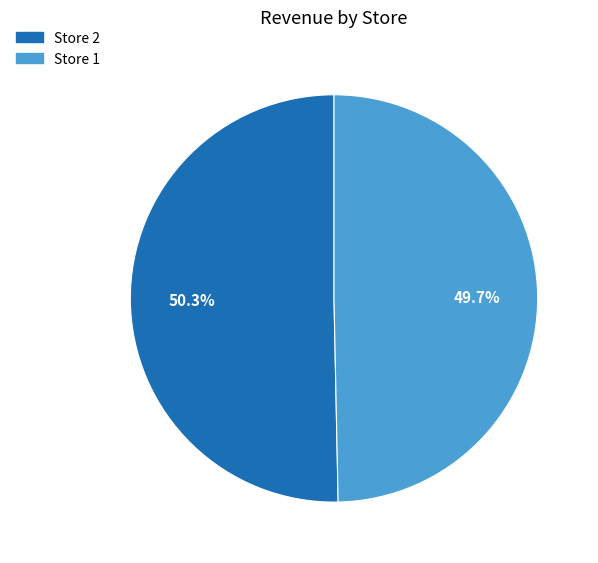

How many segments does this pie chart have?

2